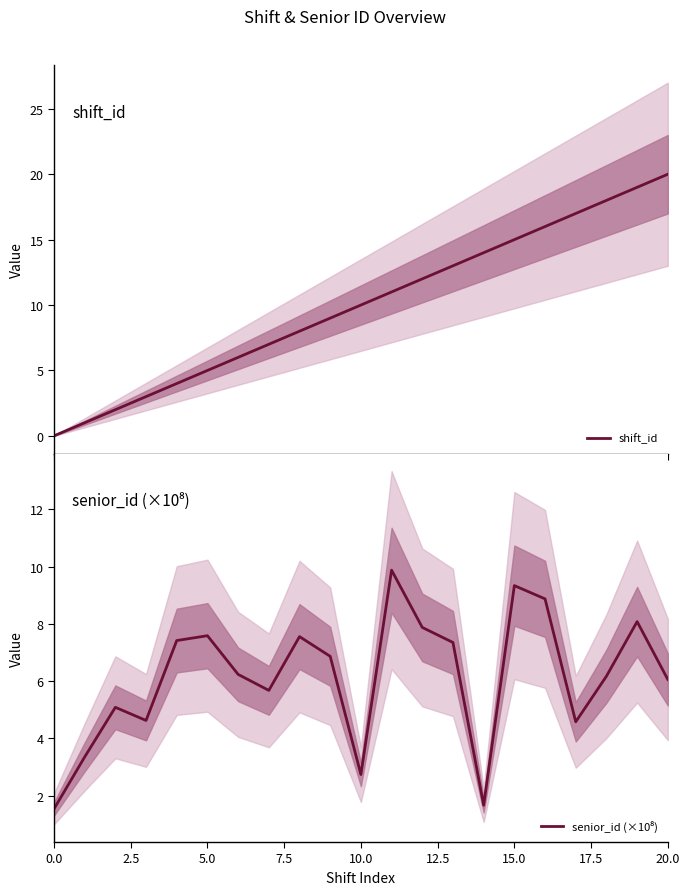

At which category is the sum across all series the highest?

19